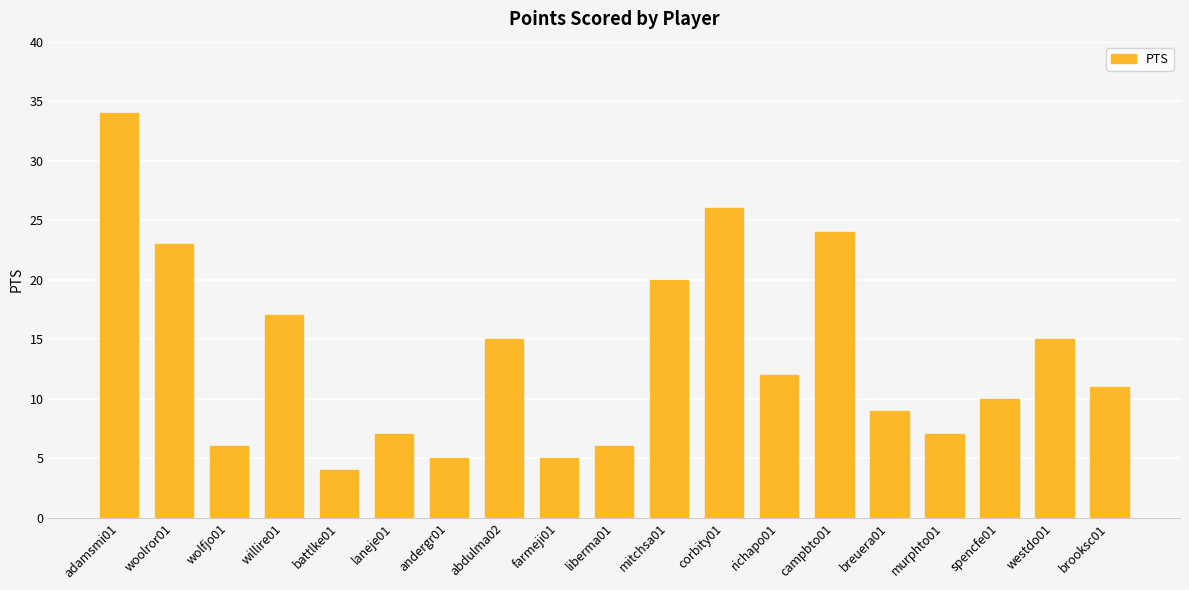

What is the average value?

13